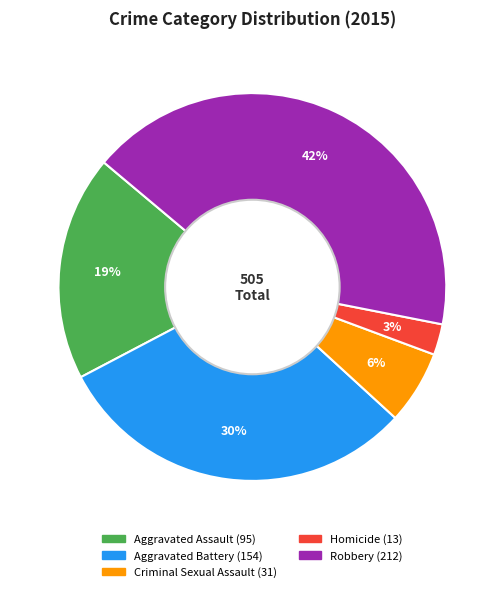

Is it true that Aggravated Battery is 30% of the pie?

True